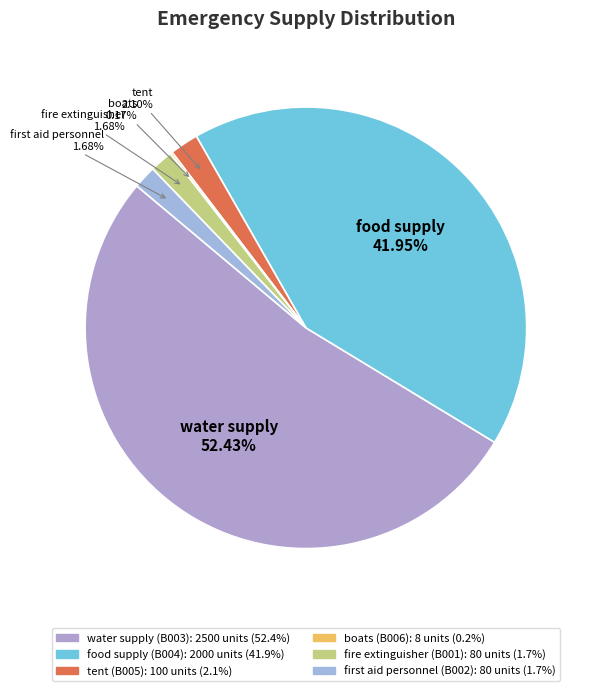

Does water supply account for over 50% of the chart?

Yes